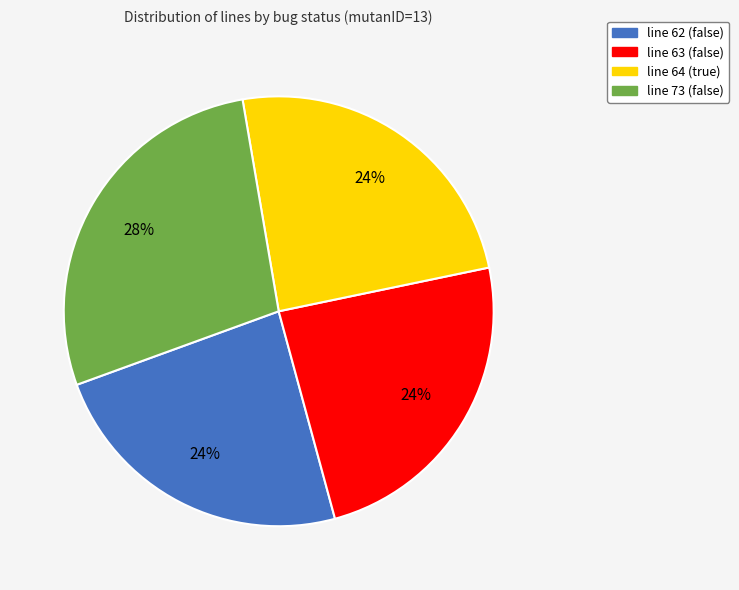

What is the ratio of the value at line 62 (false) to the value at line 63 (false)?

1.0